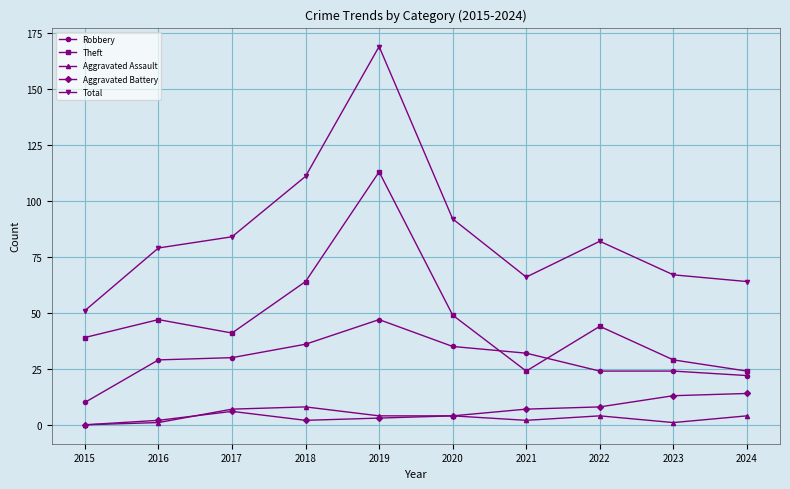

True or false: Aggravated Battery and Total intersect in this chart.

False